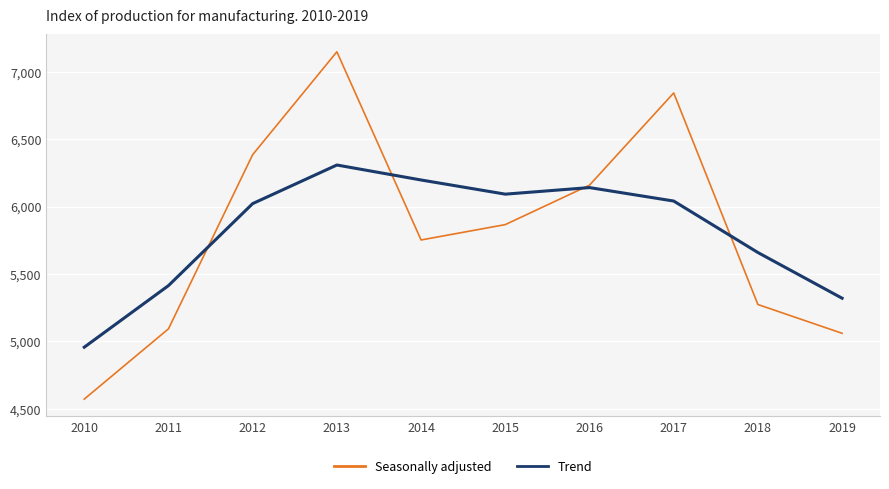

Where do Trend and Seasonally adjusted first cross each other?

2011 and 2012